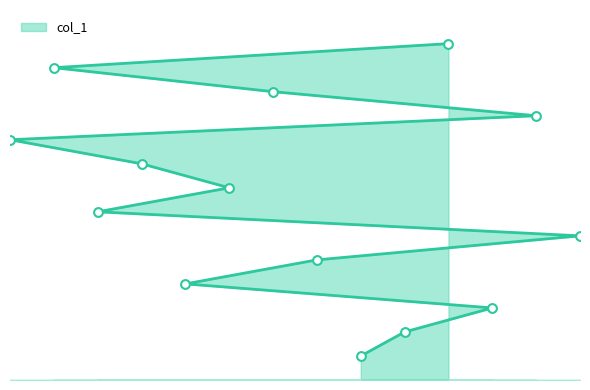

What is the ratio of the value at 6 to the value at 3?

1.1